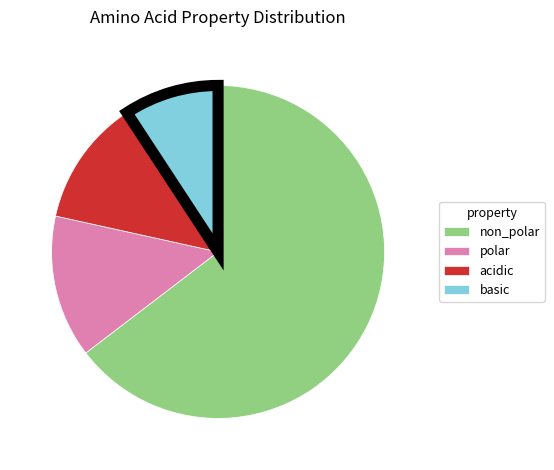

Do non_polar and acidic together represent more than half of the pie?

Yes